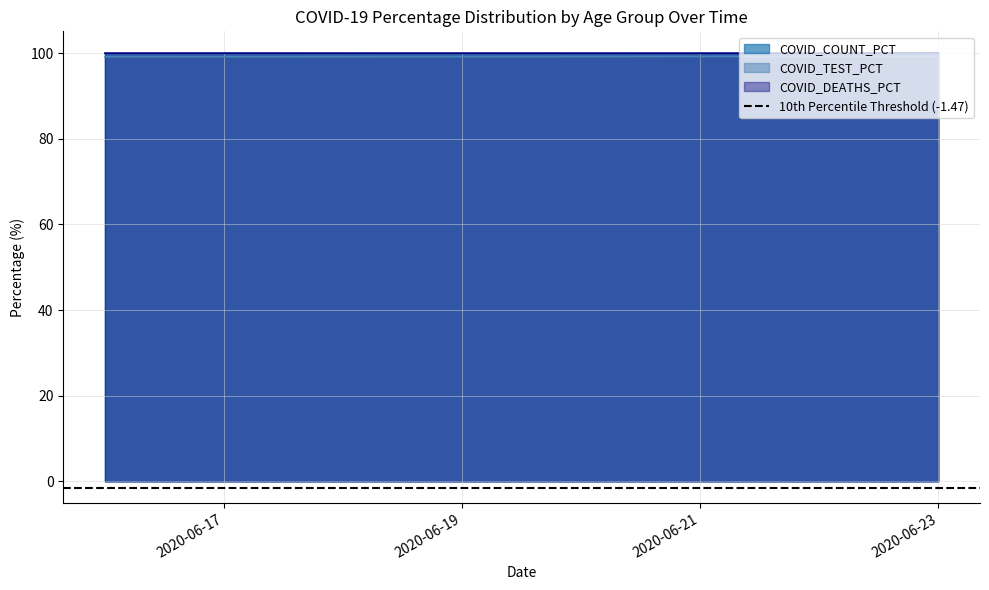

The value of COVID_DEATHS_PCT at 2020-06-17 is 100.0. True or false?

True